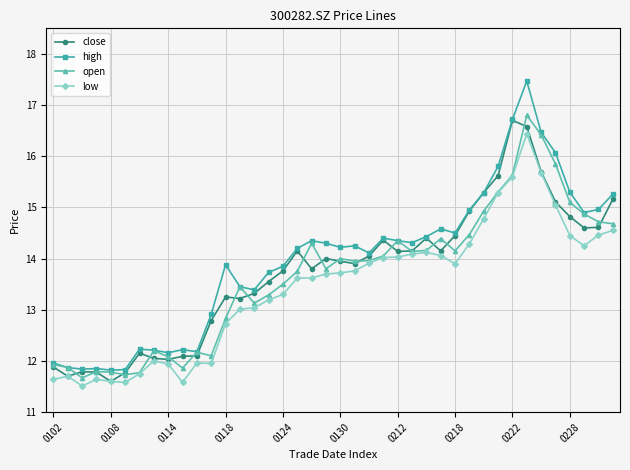

Which series has the largest range (max minus min)?

high